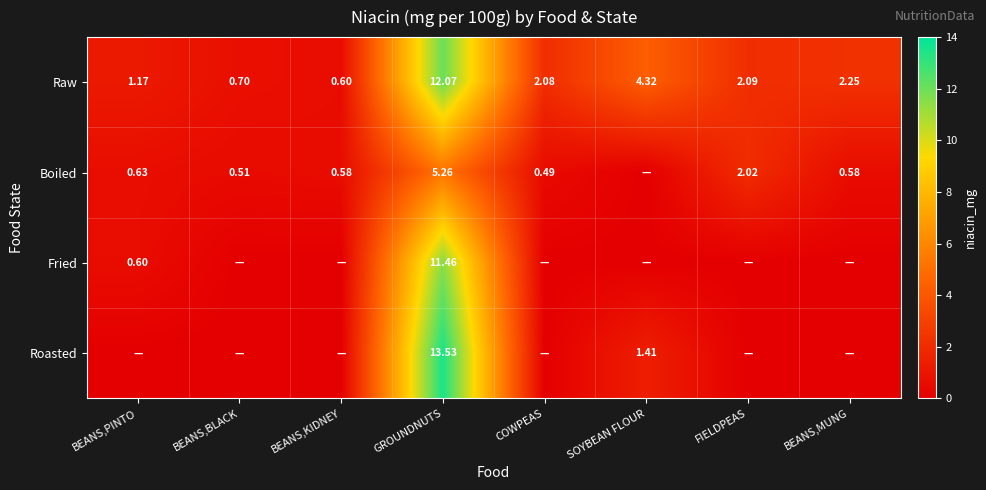

At which label does Raw first exceed 2?

GROUNDNUTS